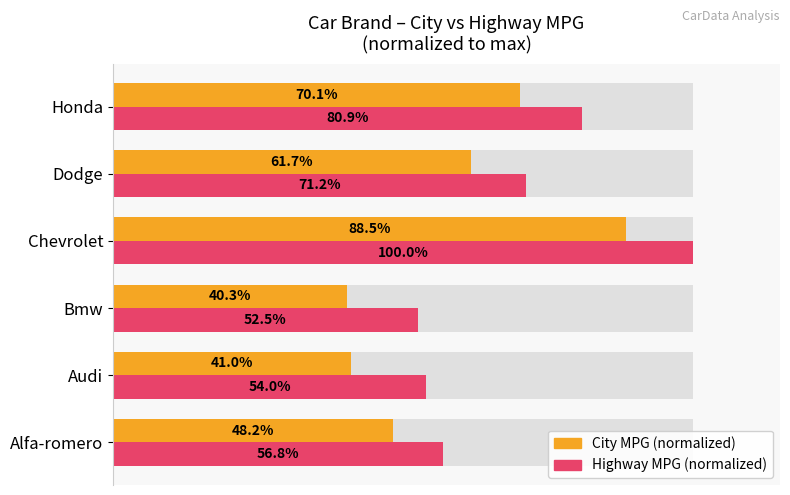

Between Chevrolet and Dodge, which series saw the biggest shift?

Highway MPG (normalized)